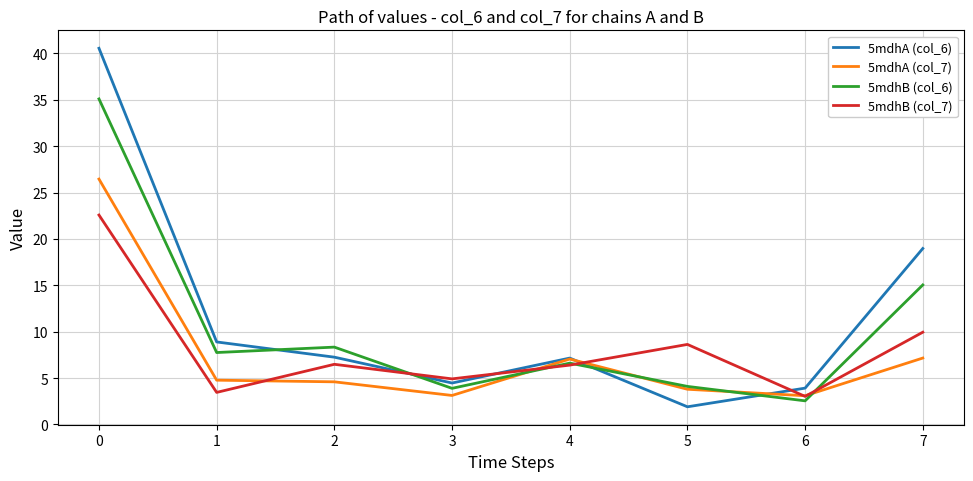

List the series in order of their peak value, lowest first.

5mdhB (col_7), 5mdhA (col_7), 5mdhB (col_6), 5mdhA (col_6)